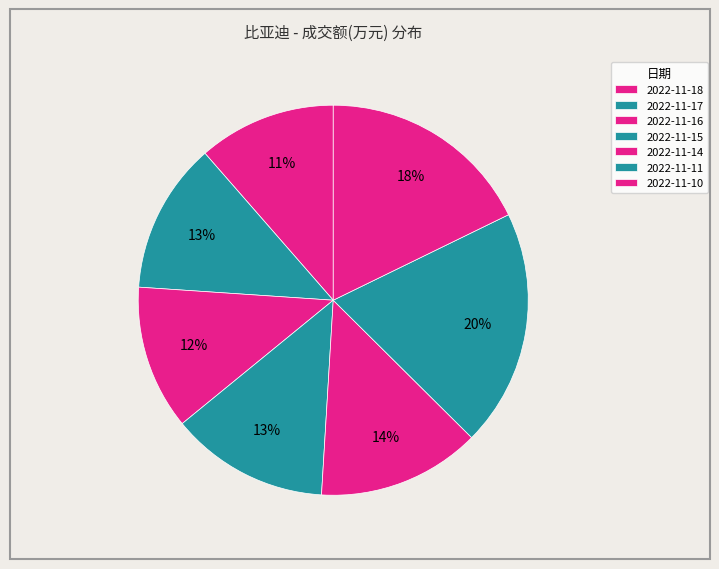

The 2022-11-14 slice represents 8% of the pie. True or false?

False